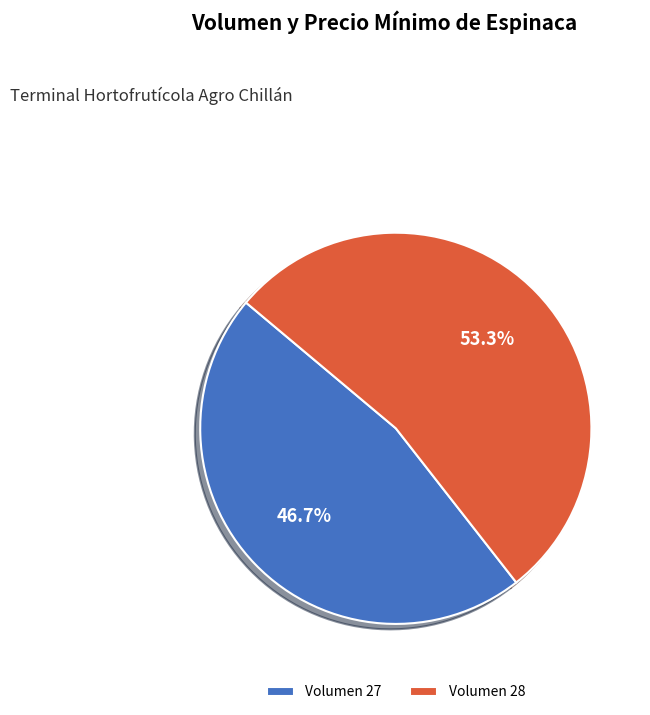

What is the largest slice in the pie chart?

Volumen 28